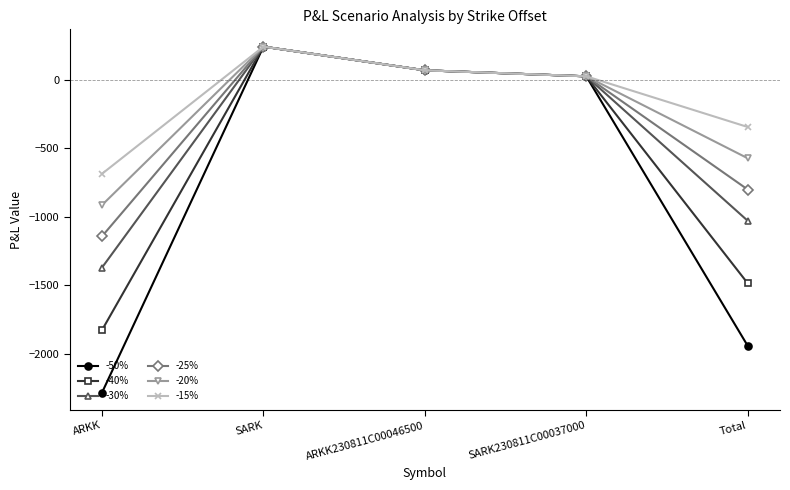

What is the sum of the -20% values at SARK and ARKK?

-670.0